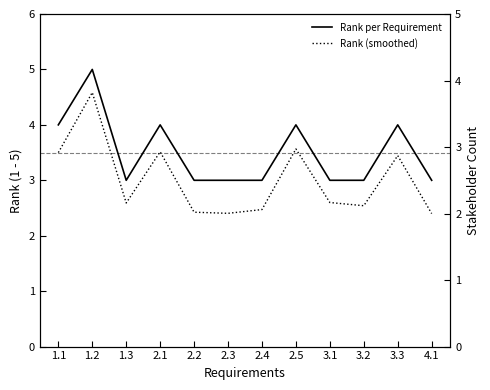

List the series in order of their peak value, lowest first.

Rank (smoothed), Rank per Requirement